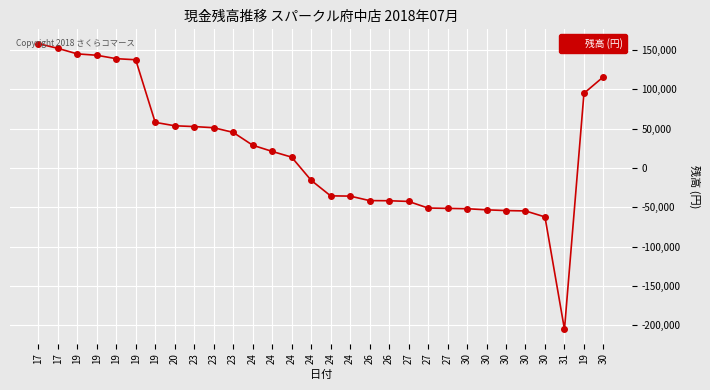

Does the chart have visible grid lines?

Yes